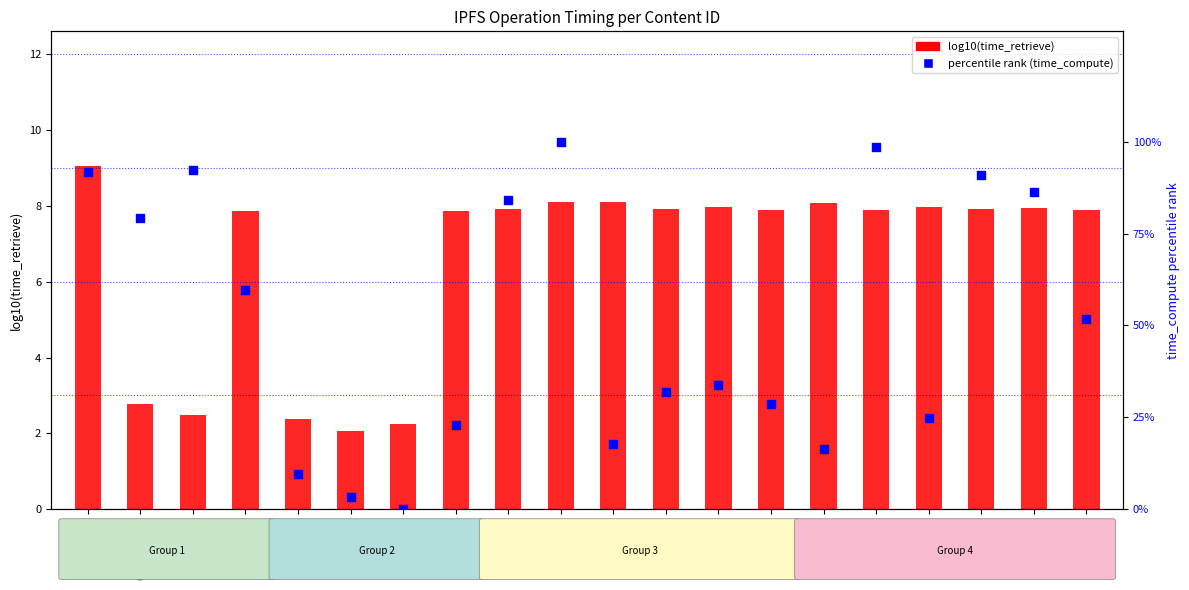

What is the ratio of the value at Qmb3NZzWa to the value at QmexLGv1B?

2.9